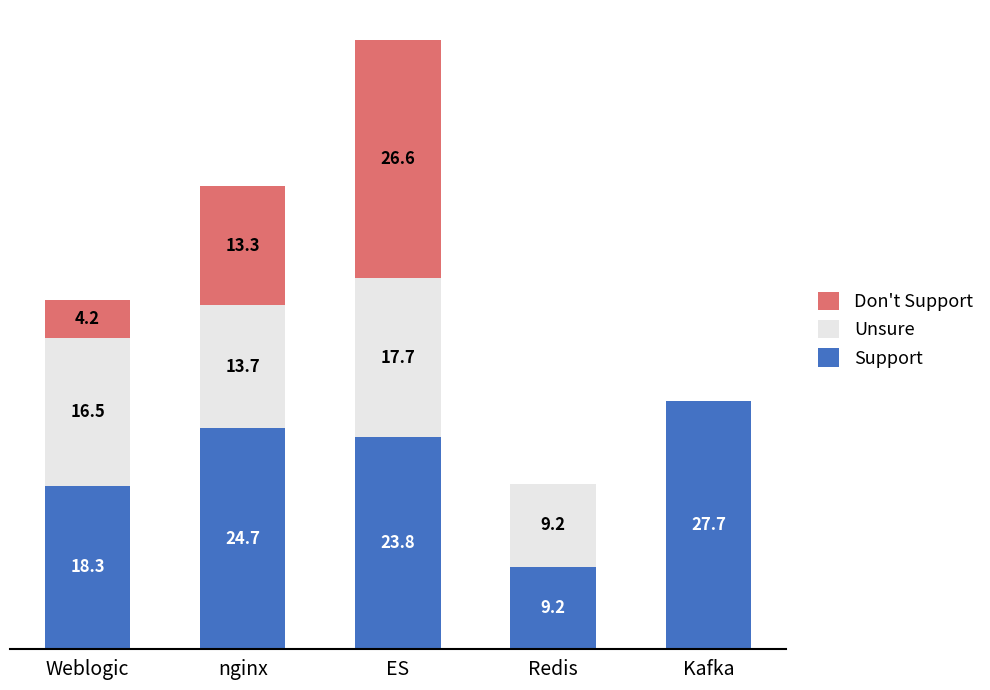

Where does the Support series first go above 23?

nginx